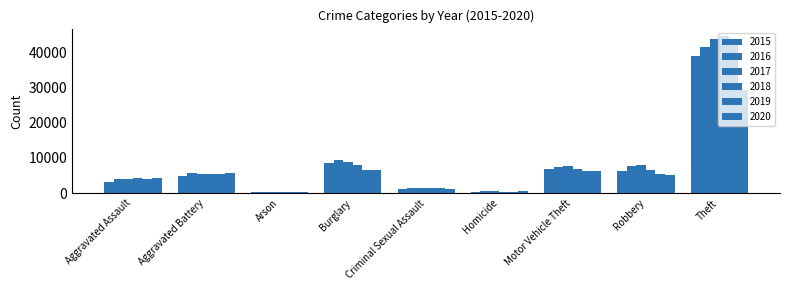

Which series changed the most between Homicide and Motor Vehicle Theft?

2017